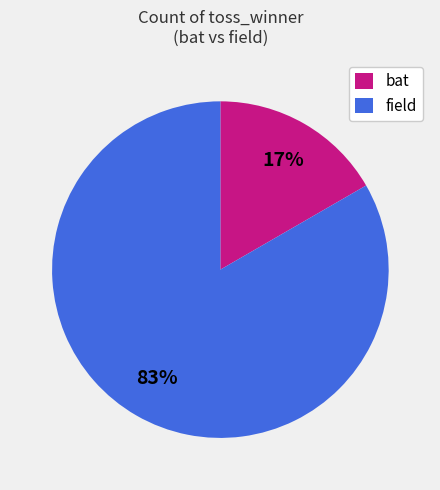

To the nearest percent, what portion does field represent?

83%